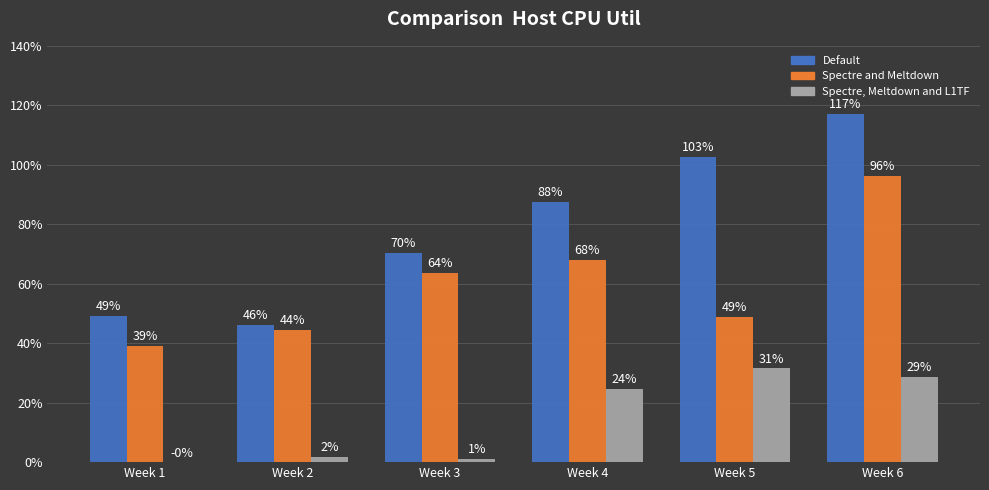

At which category is the sum across all series the highest?

Week 6